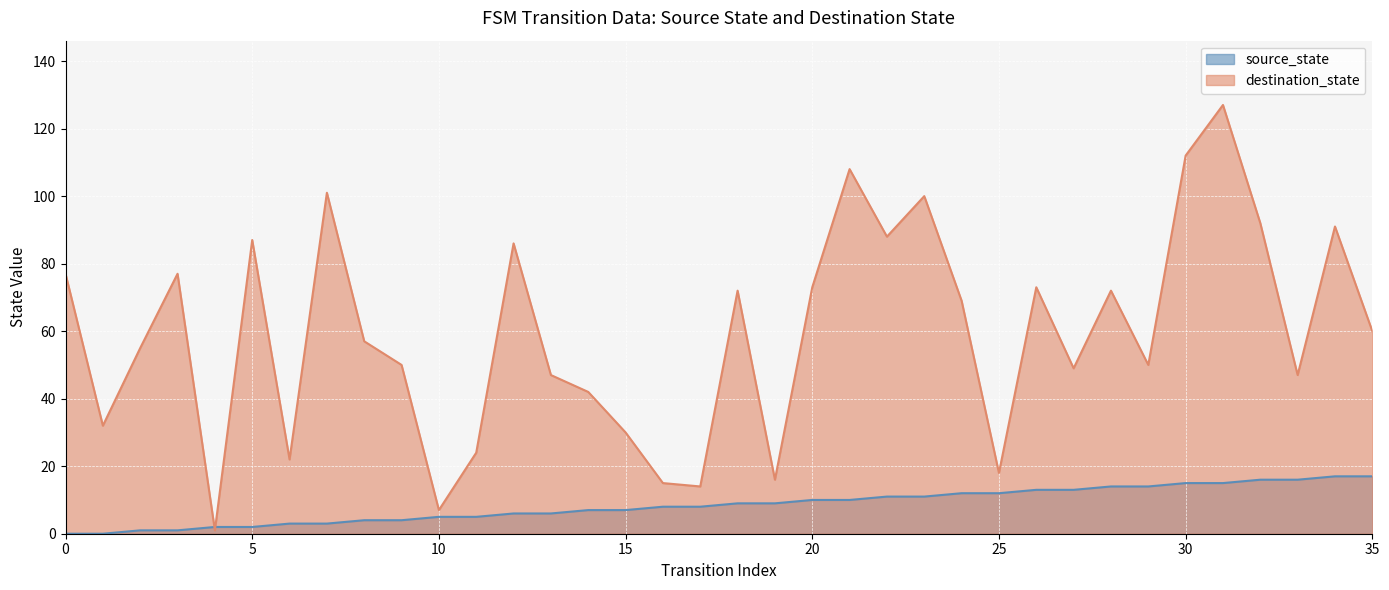

How many values in source_state are above zero?

34